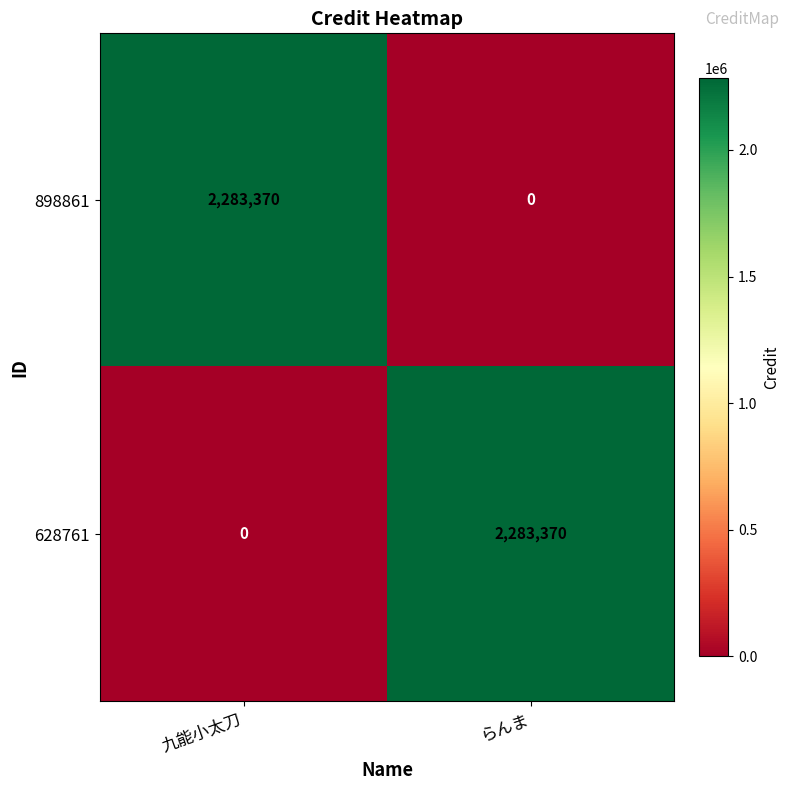

What is the difference between the 898861 values at らんま and 九能小太刀?

2283370